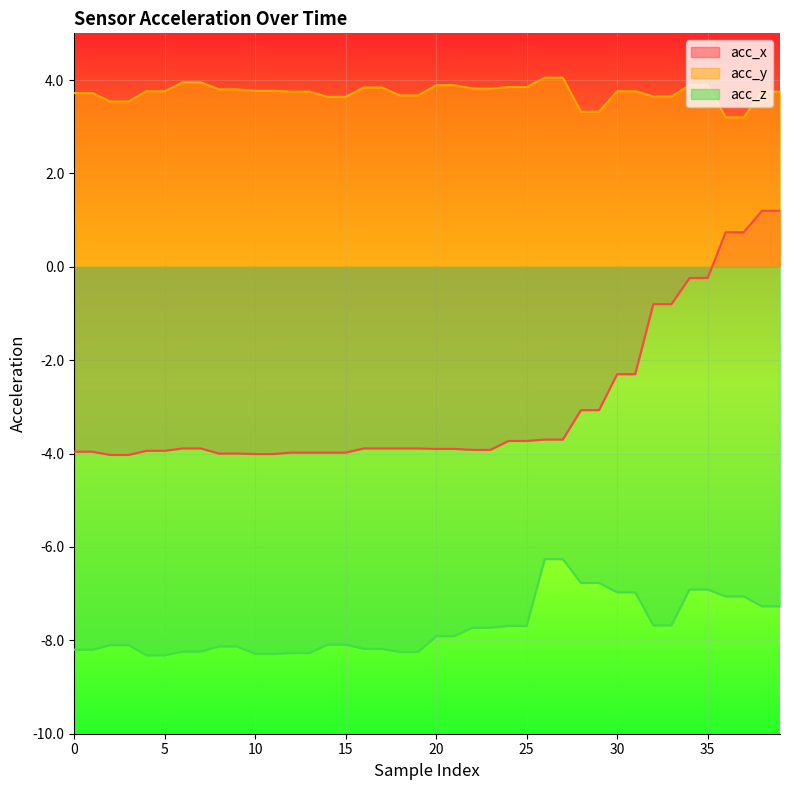

How many lines are shown in the chart?

3